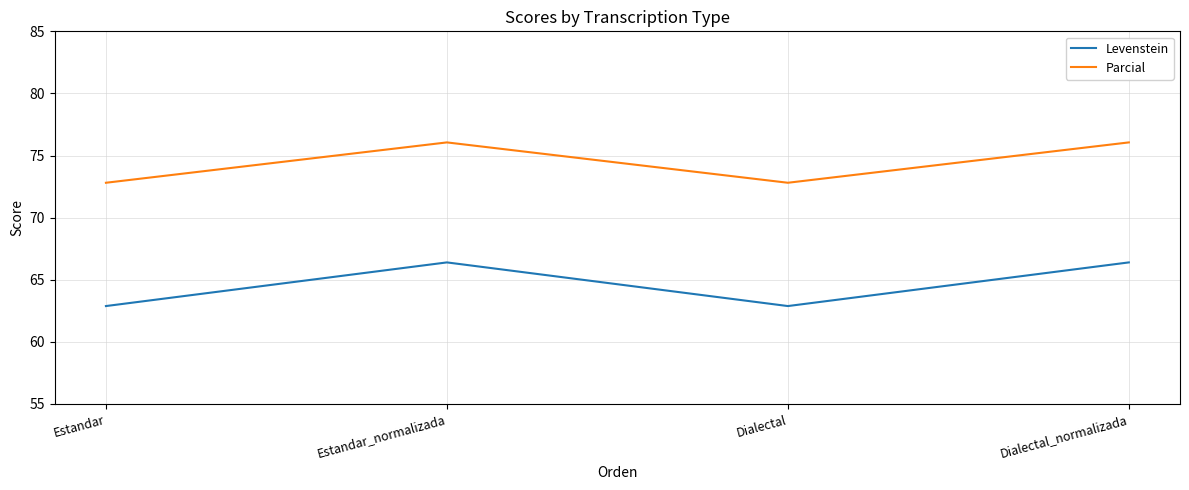

What are all the series names shown in the legend?

Levenstein, Parcial